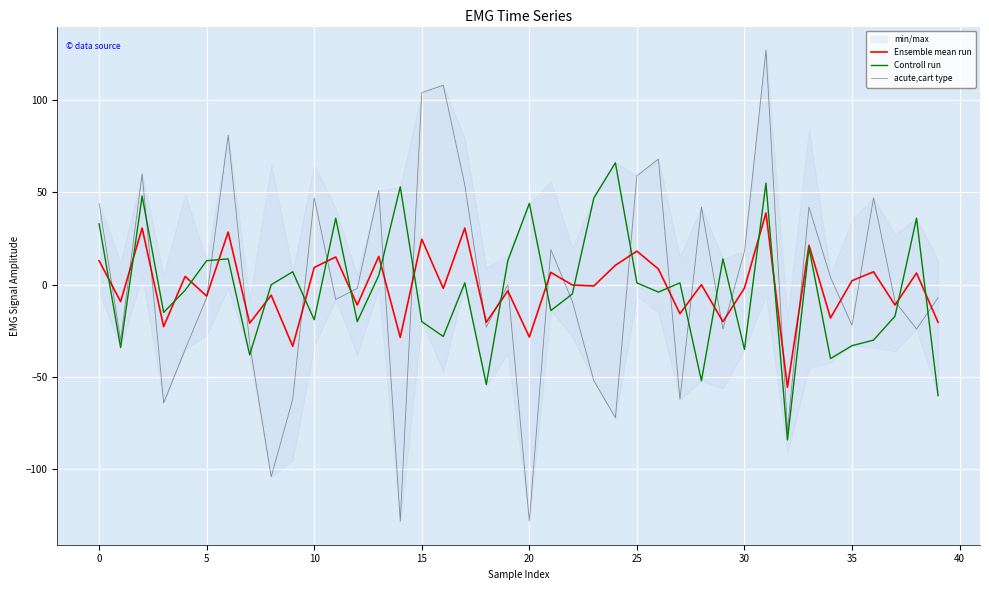

Which series ends up on top after the final intersection of Controll run and acute,cart type?

acute,cart type